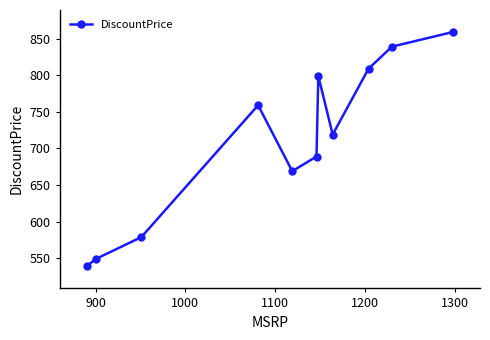

What is the maximum value shown in the chart?

859